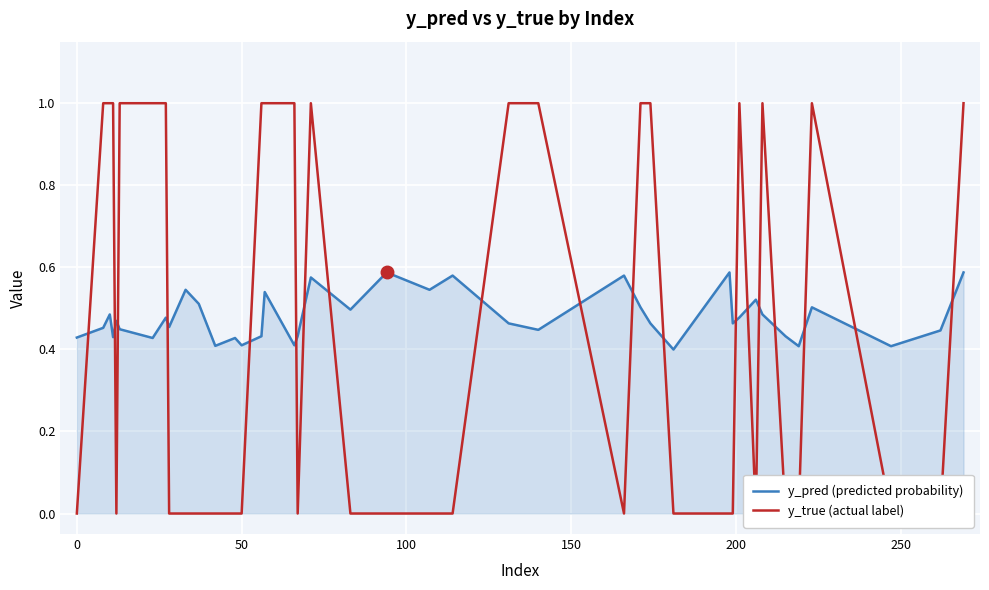

Is it true that y_pred (predicted probability) equals 0.4 at 50?

True